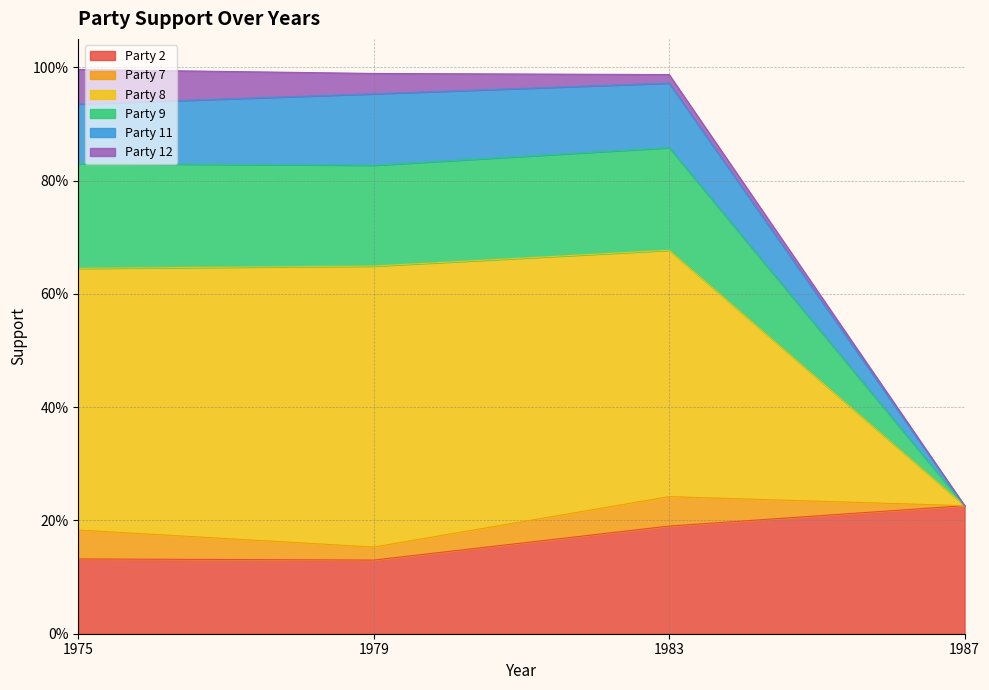

At which category does Party 2 reach its first local valley?

1979